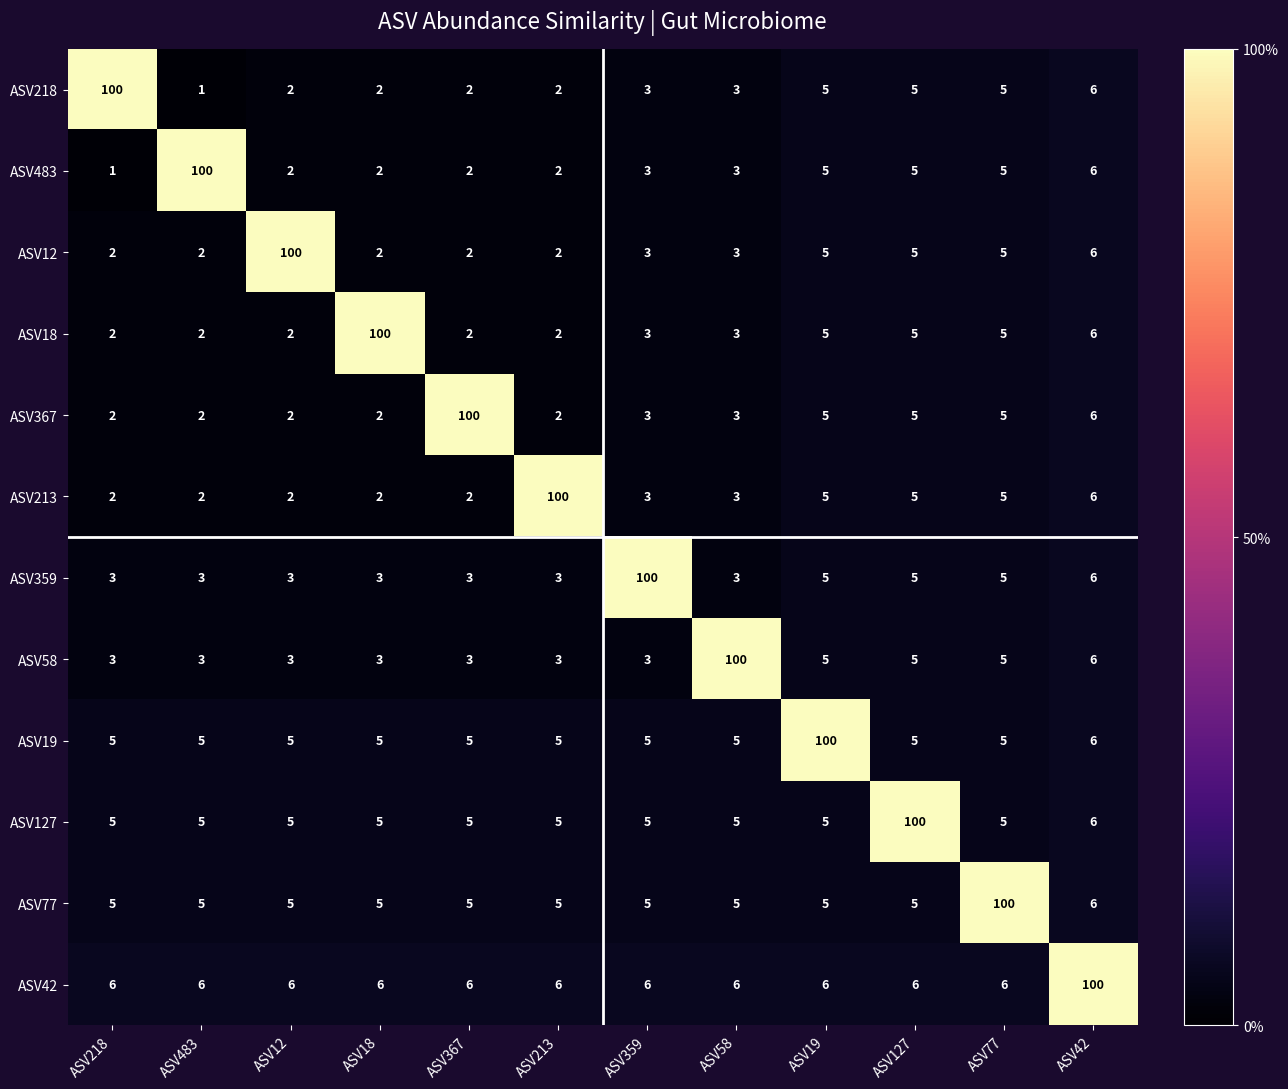

Which series has the largest total across all categories?

ASV42